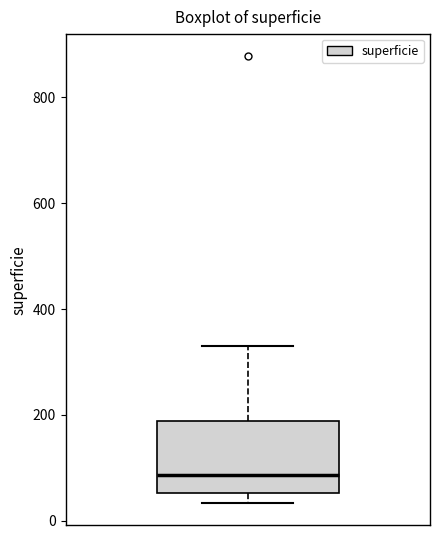

Where is the lower edge of the box on the y-axis? The values are not printed on the chart, so give them approximately, as read against the axis.

60